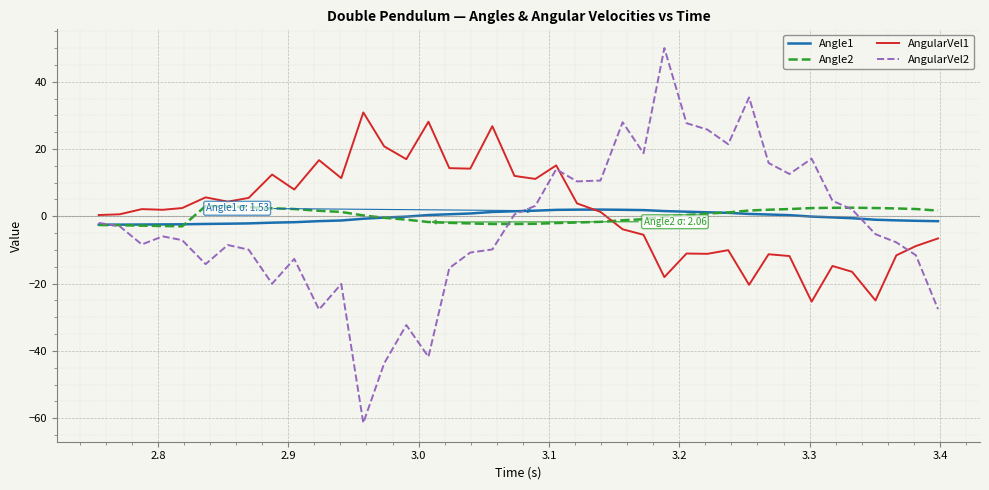

What is the highest value of the AngularVel1 series?

30.9